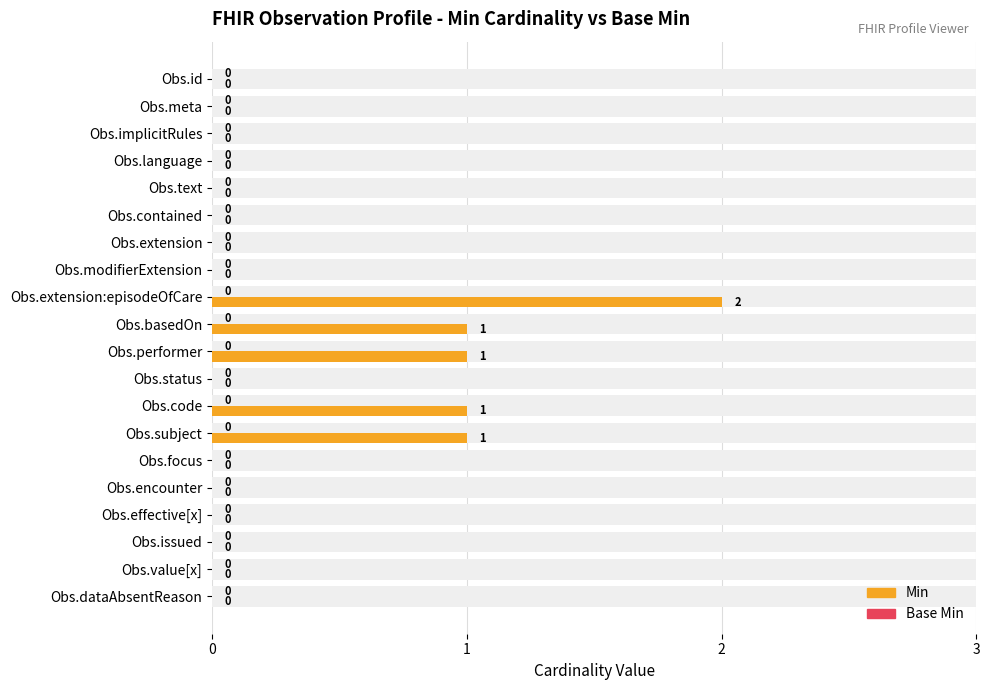

What is the average value of the Min series?

0.3